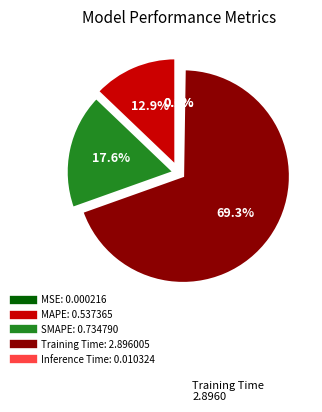

Which has a higher value, SMAPE or MAPE?

SMAPE